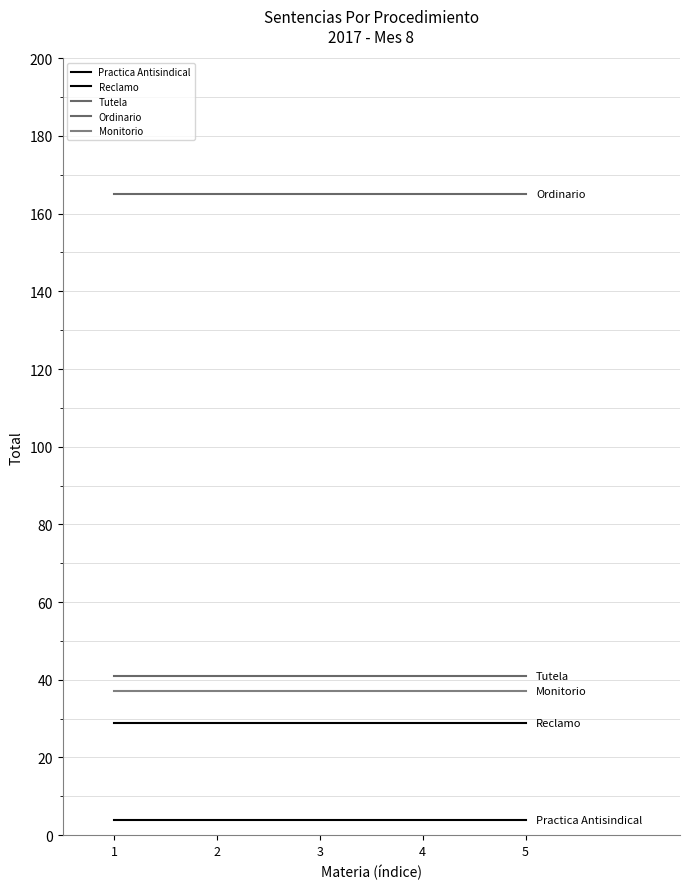

What is the value of the Monitorio point at the 1st from the left?

37